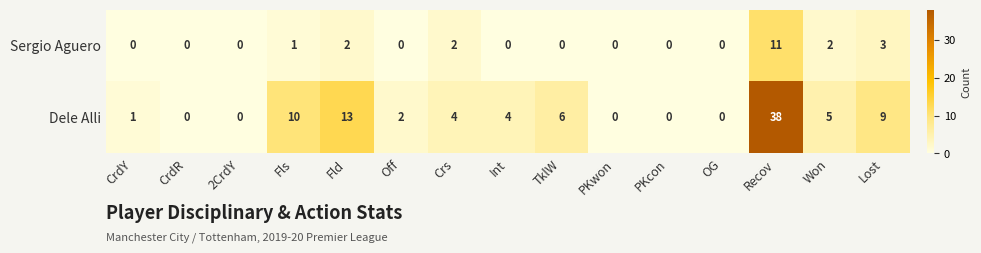

Between TklW and PKcon, which series saw the biggest shift?

Dele Alli